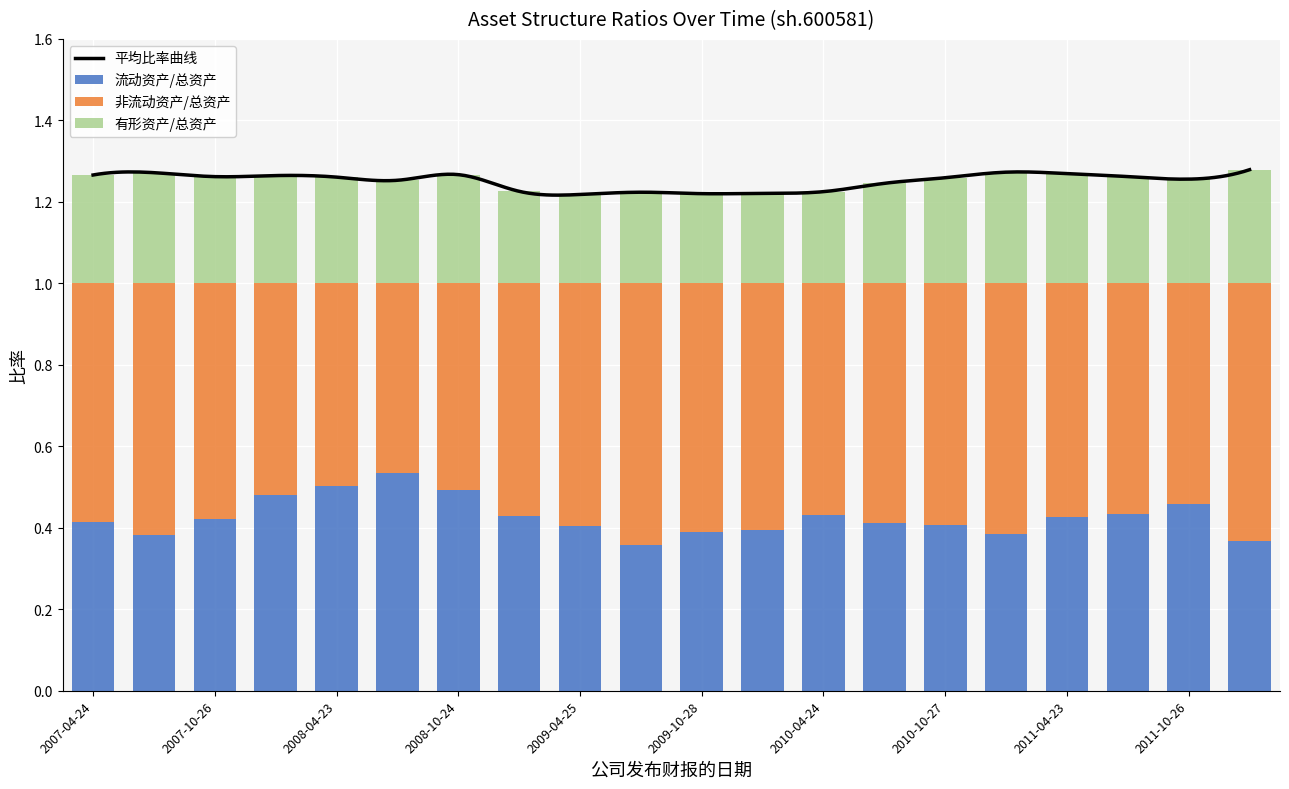

How many 有形资产/总资产 values are between 0 and 1?

20